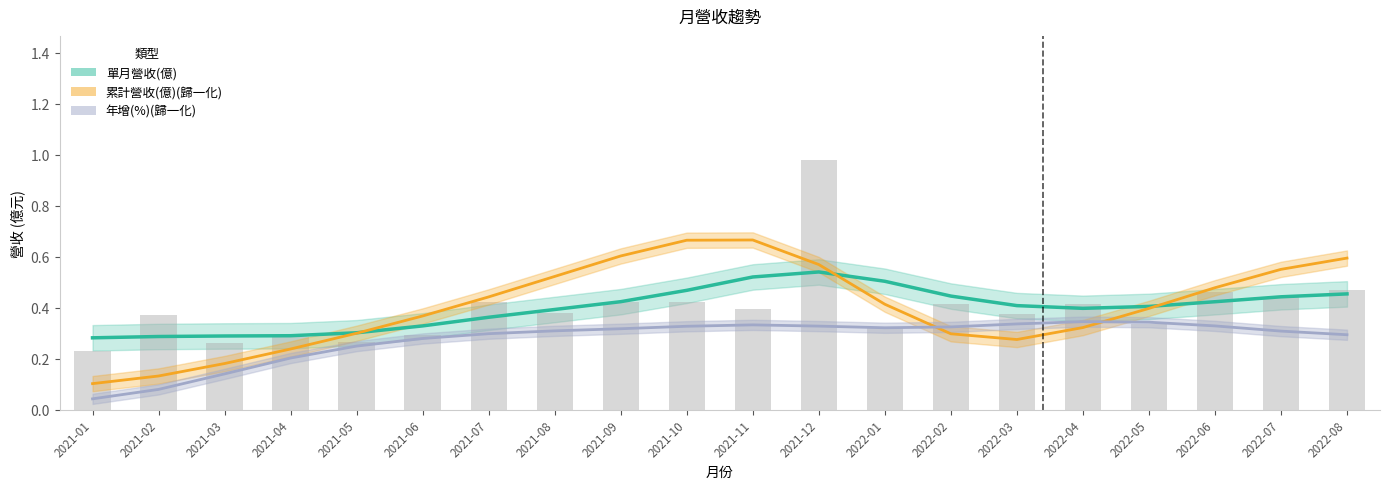

What is the sum of all 累計營收(億)(歸一化) values?

8.1